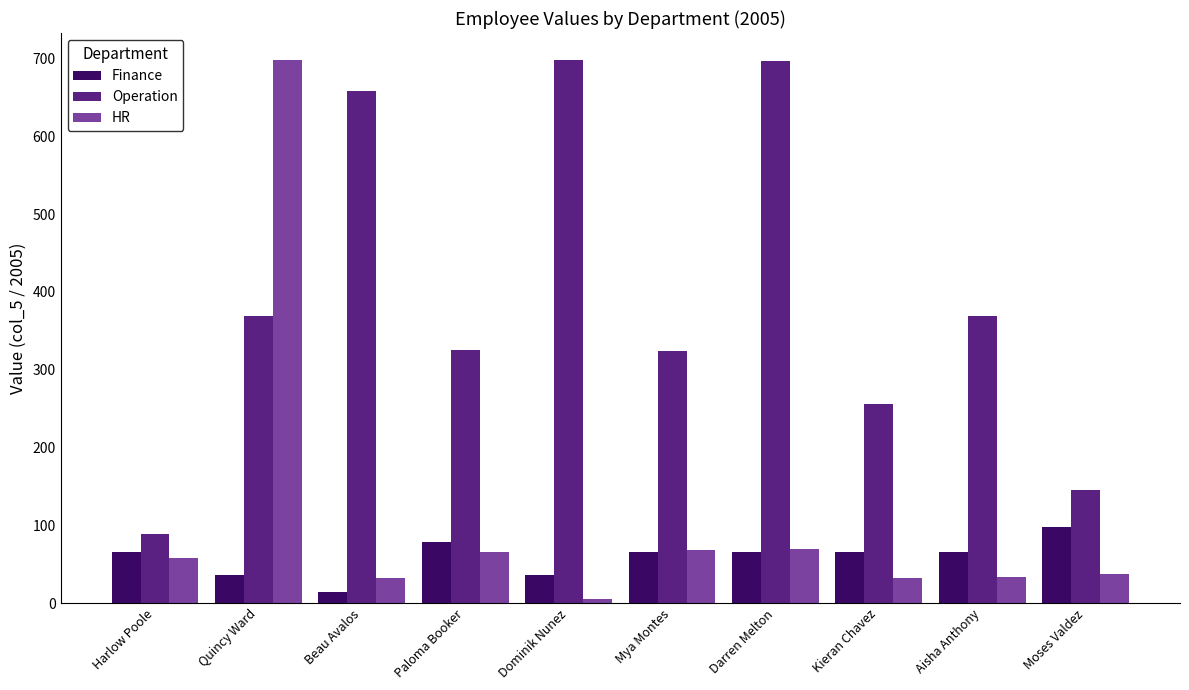

Between Dominik Nunez and Moses Valdez, which series saw the biggest shift?

Operation